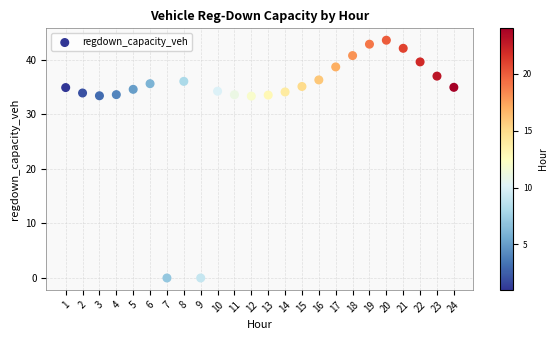

What is the range of X values (max minus min)?

23.0